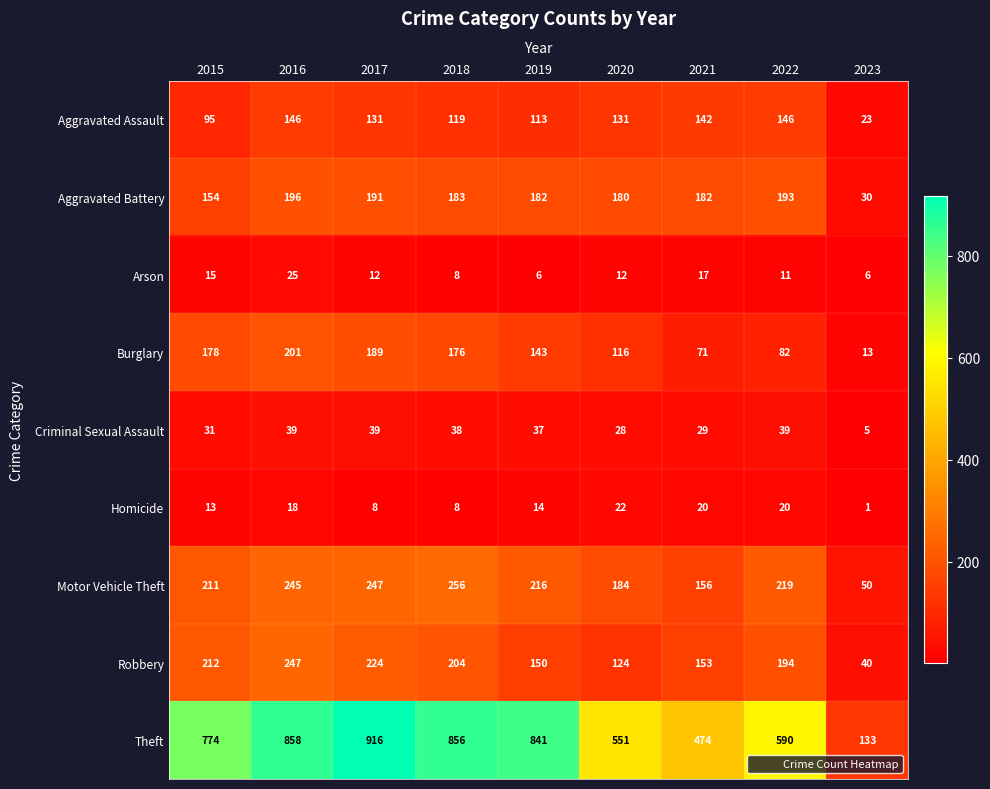

How many values in the Arson series are below 12?

4